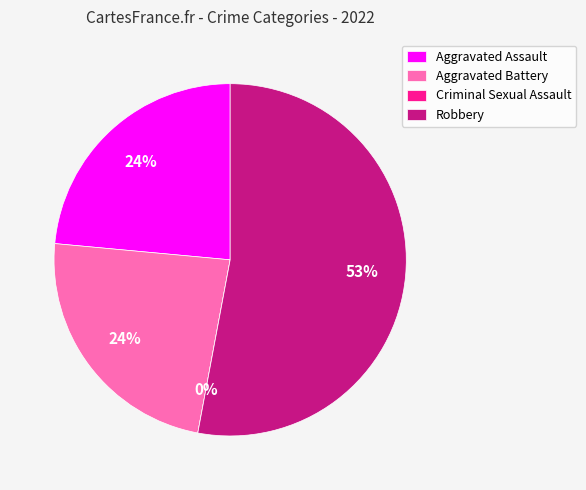

How much of the chart is everything except Robbery?

47.1%